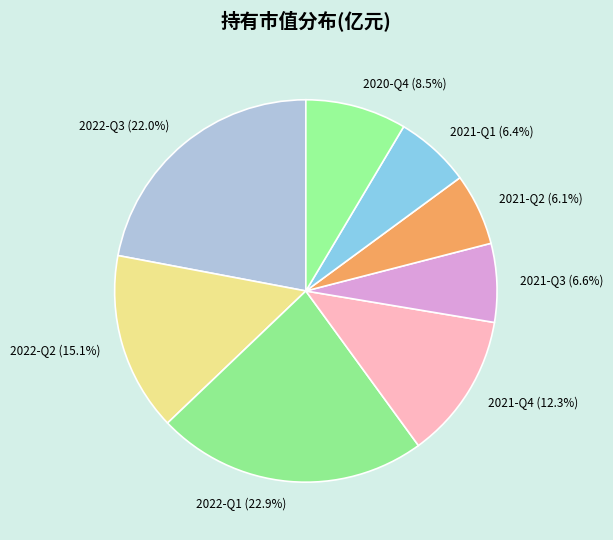

What is the largest slice in the pie chart?

2022-Q1